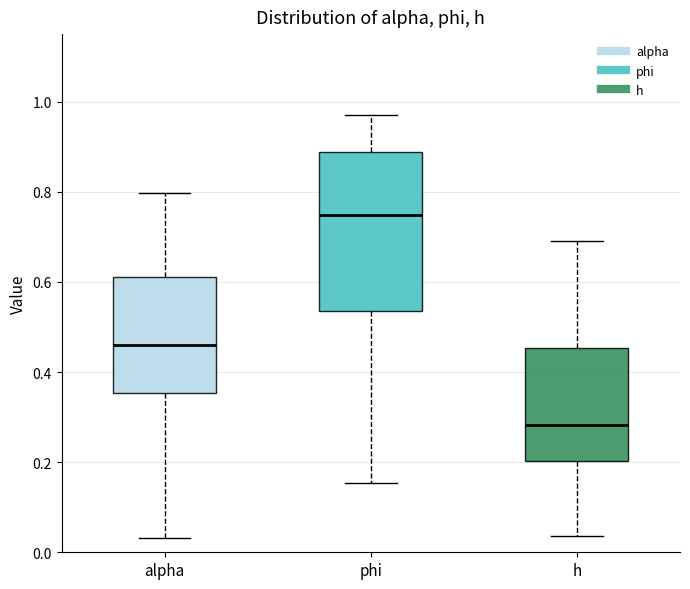

Where does the lower whisker of the box for alpha end on the y-axis? The values are not printed on the chart, so give them approximately, as read against the axis.

0.04